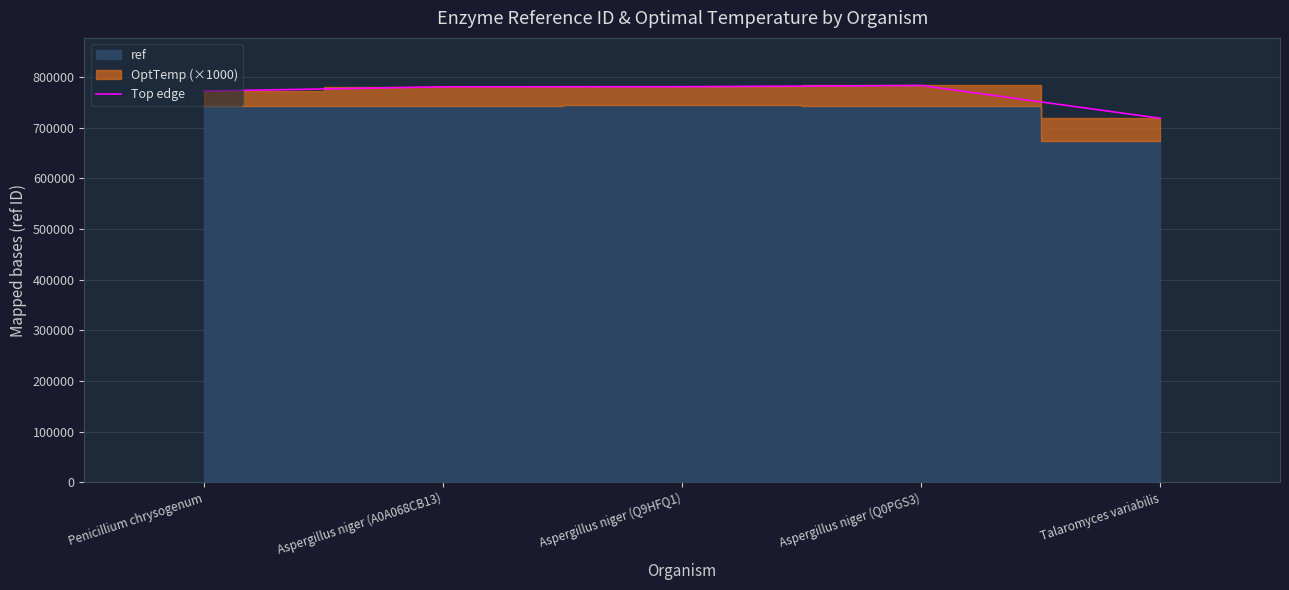

What is the sum of the values at Aspergillus niger (Q9HFQ1) and Penicillium chrysogenum?

1553037